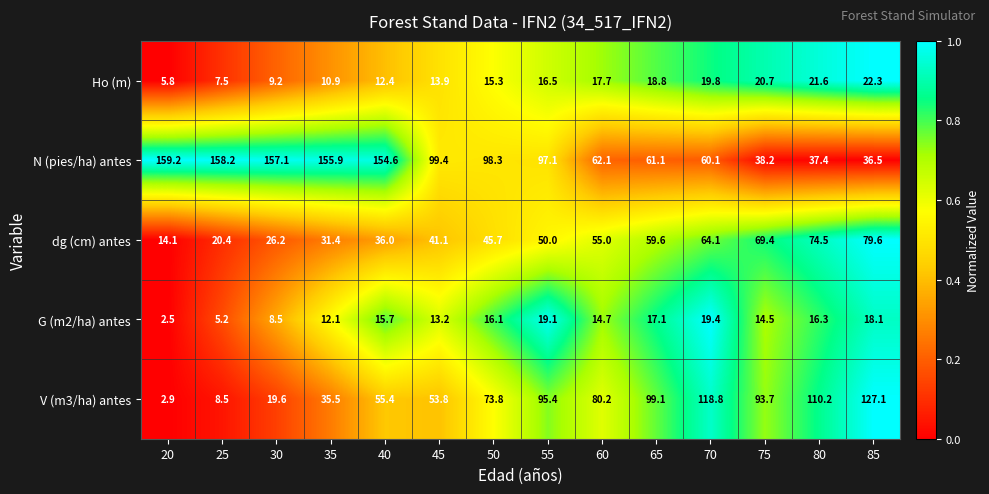

What is the difference between the highest and lowest values at 30?

148.6